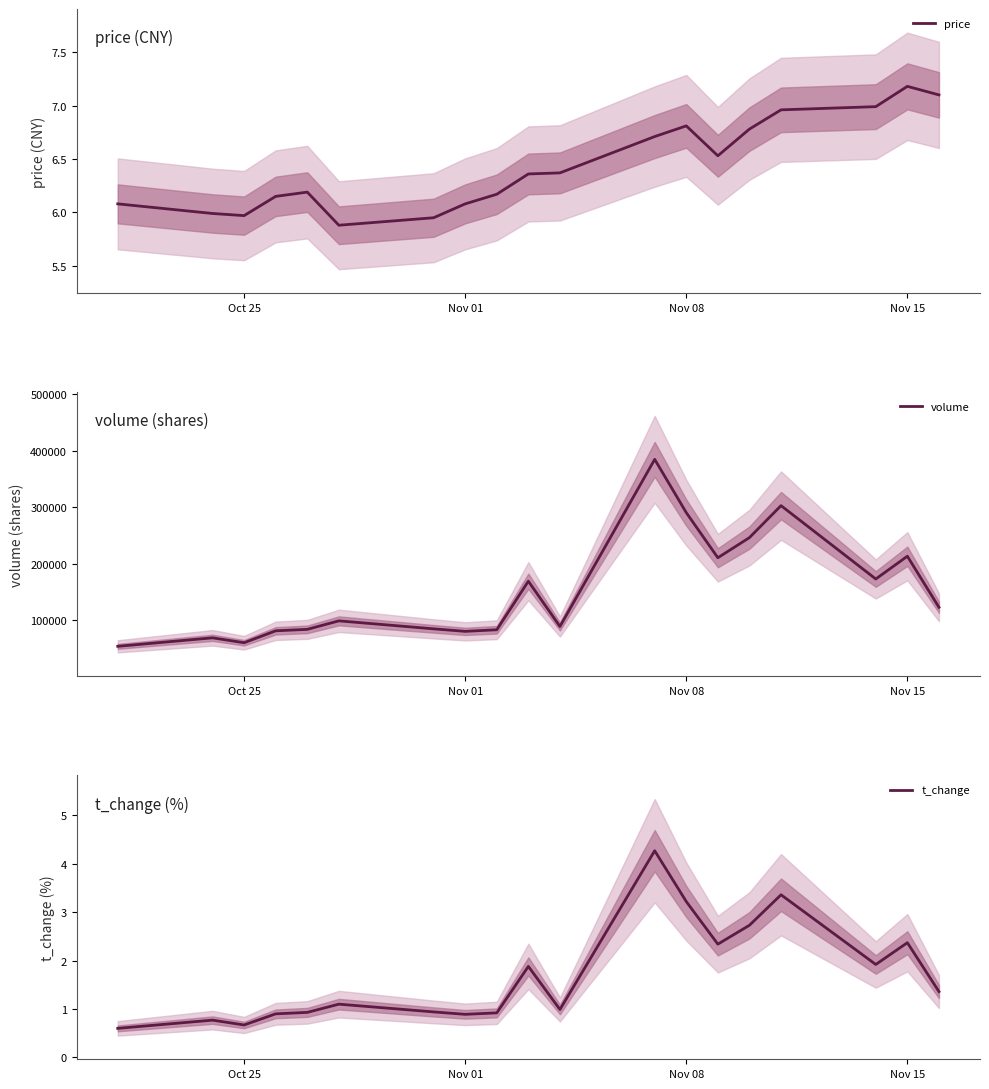

What is the value of the volume point at the 14th from the left?

210682.0